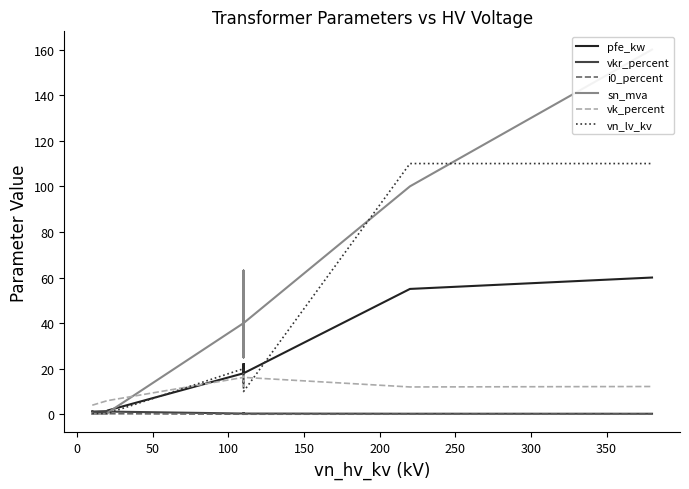

Which series has the largest total across all categories?

sn_mva